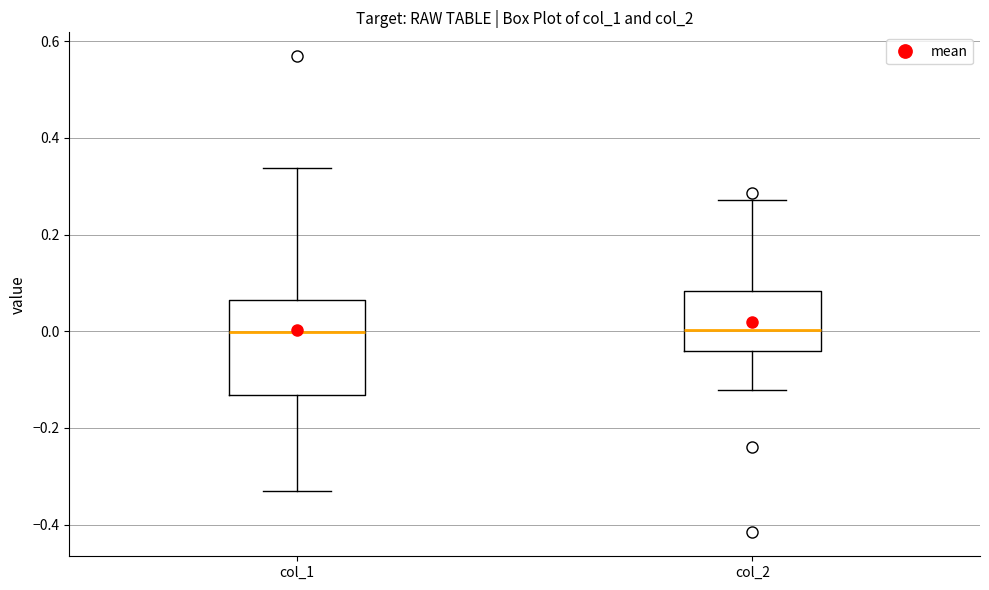

Reading left to right, transcribe this box plot: for each box, give where its median line is, the range the box spans, and where its two whiskers end, as read against the y-axis. The values are not printed on the chart, so give them approximately, as read against the axis.

col_1: median 0.00, box -0.14 to 0.06, whiskers -0.32 to 0.34
col_2: median 0.00, box -0.04 to 0.08, whiskers -0.12 to 0.28